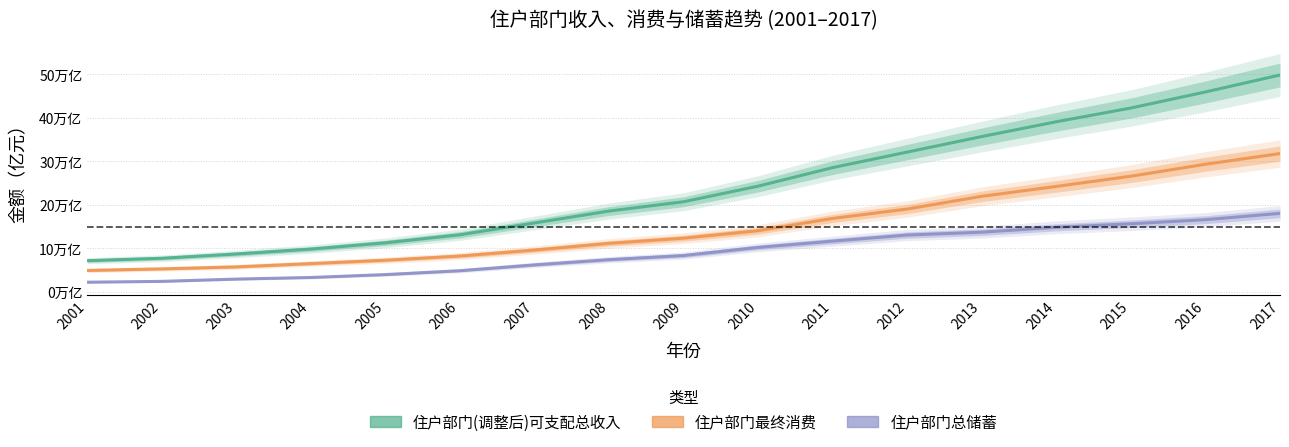

What is the total value across all series at 2008?

371852.6